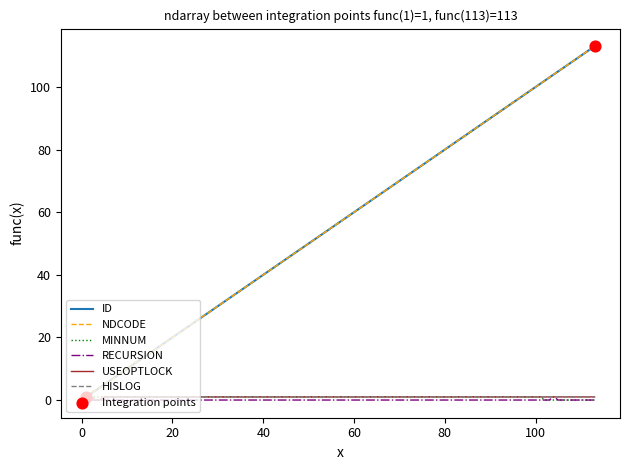

At which category is the sum across all series the highest?

113